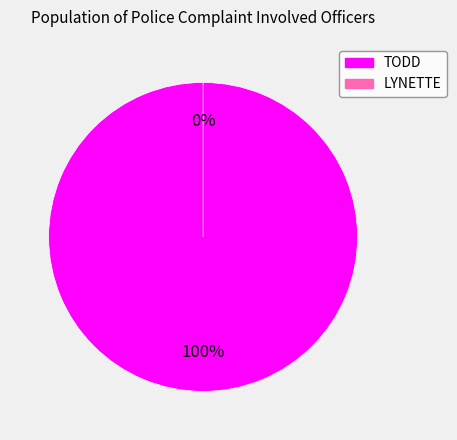

To the nearest percent, what percentage of the pie is TODD?

100%